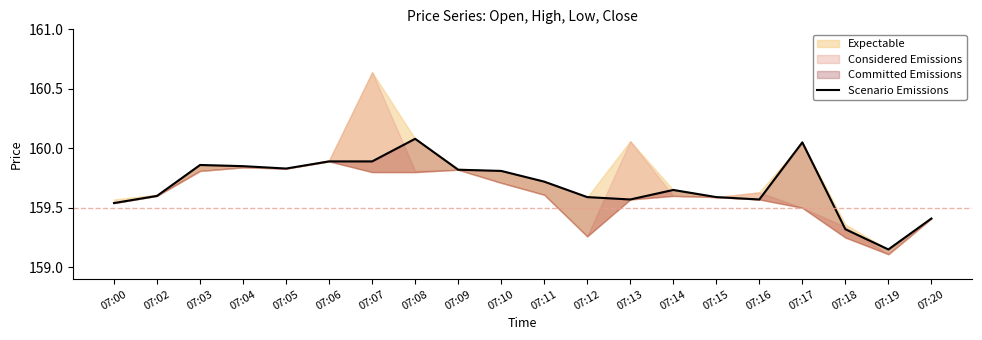

At which category does the chart reach its minimum across all series?

07:19